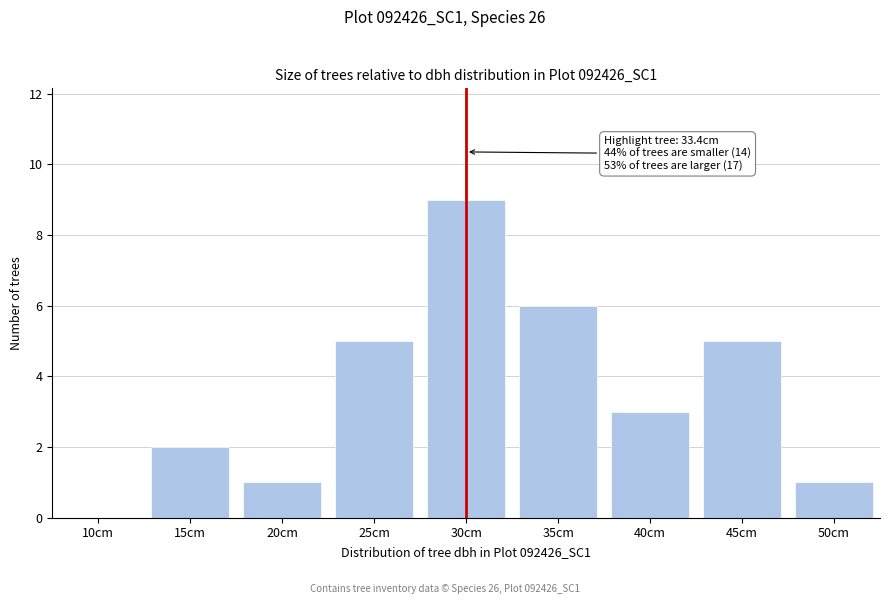

Reading left to right, what are all the values shown in this chart?

10cm=0	15cm=2	20cm=1	25cm=5	30cm=9	35cm=6	40cm=3	45cm=5	50cm=1